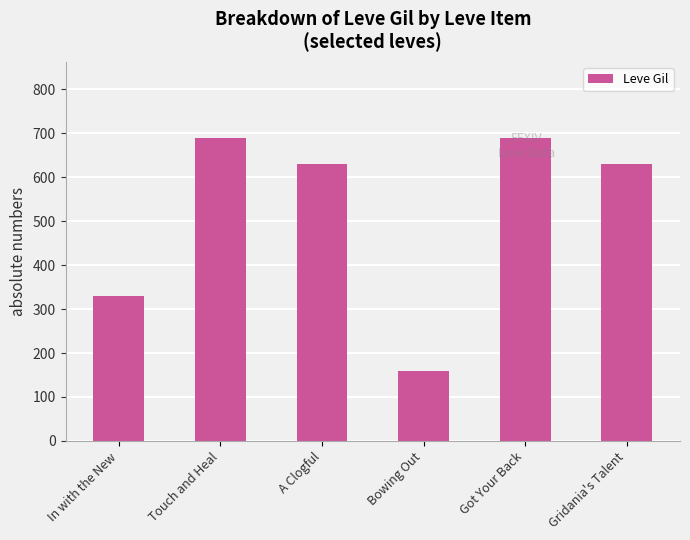

Which has a higher value, Got Your Back or Gridania's Talent?

Got Your Back